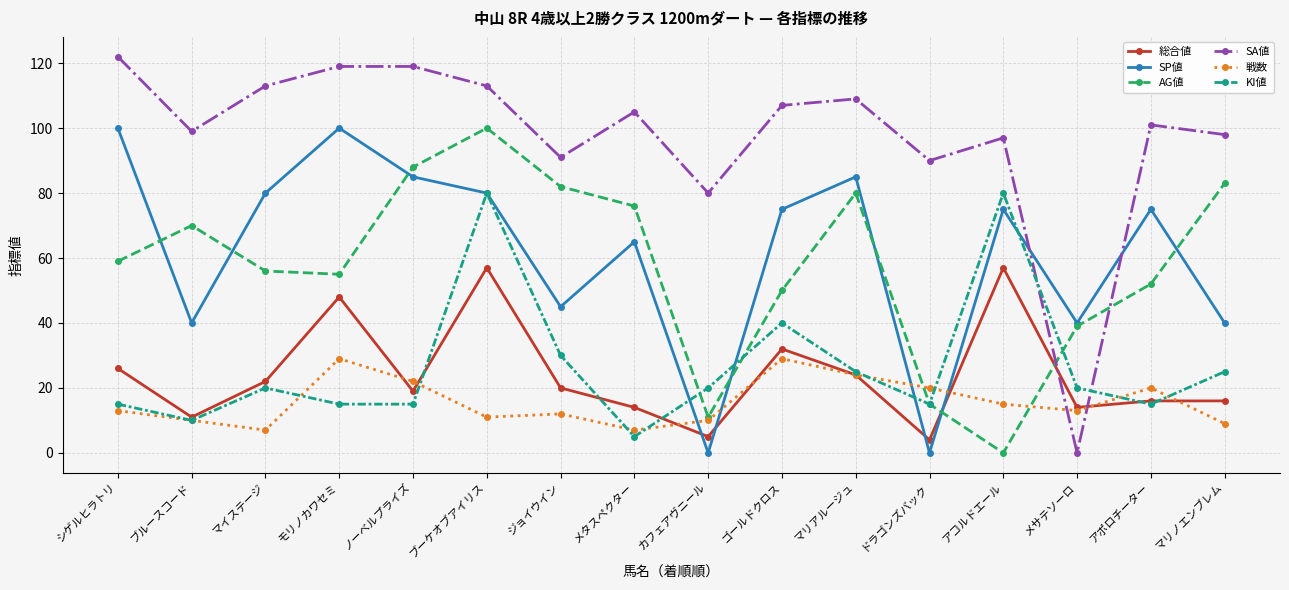

What is the average value of the KI値 series?

27